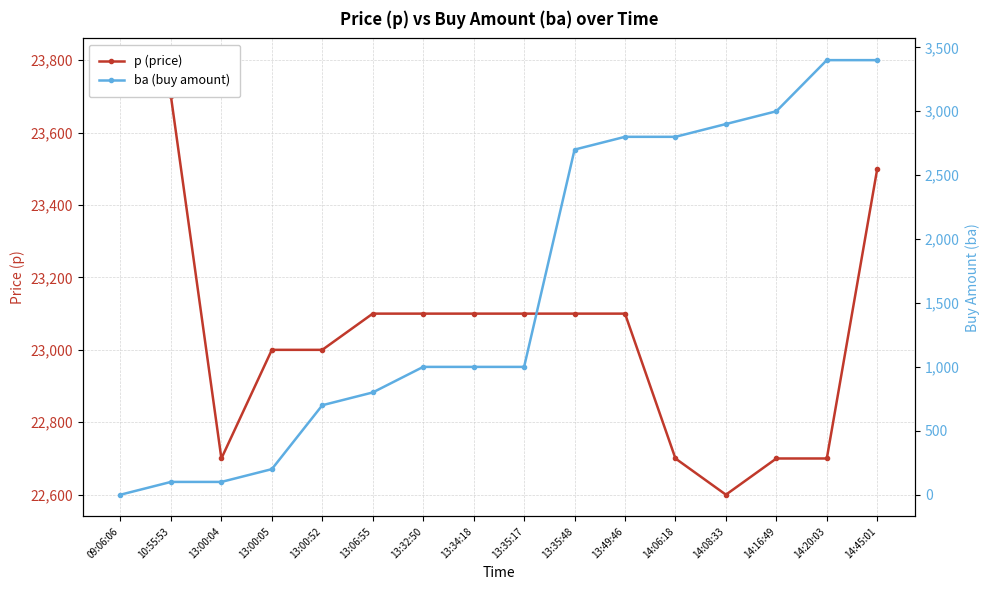

True or false: p (price) and ba (buy amount) cross at least once.

False